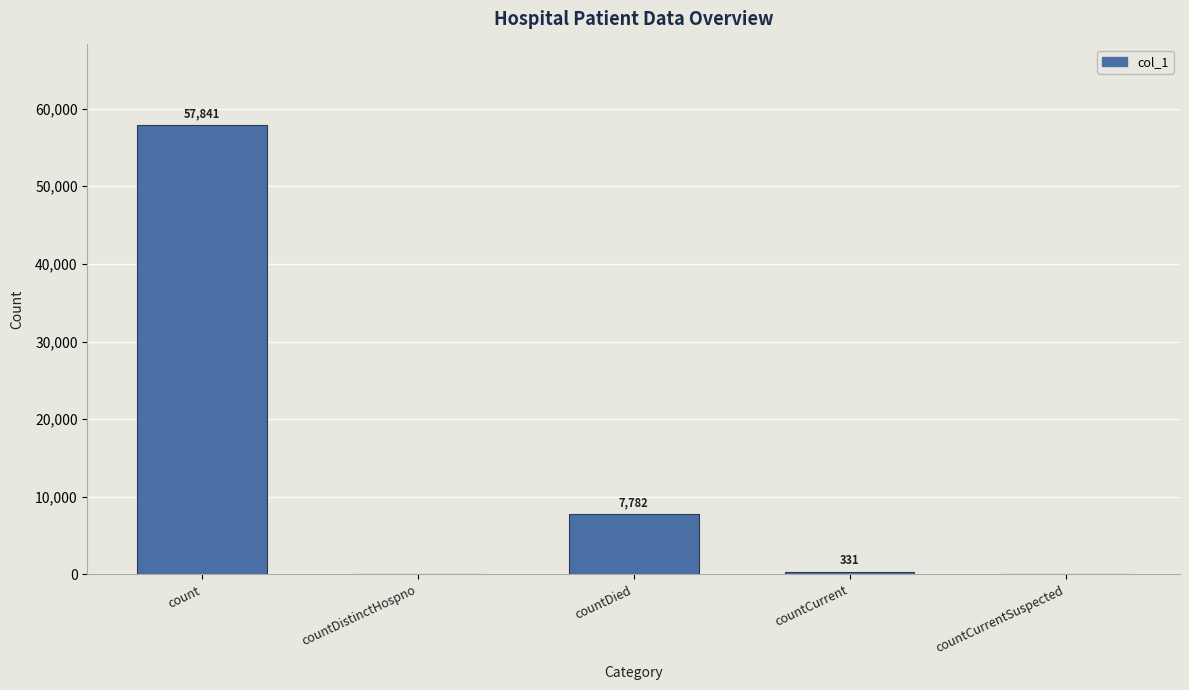

The chart shows a value of 0 at countCurrentSuspected. True or false?

True